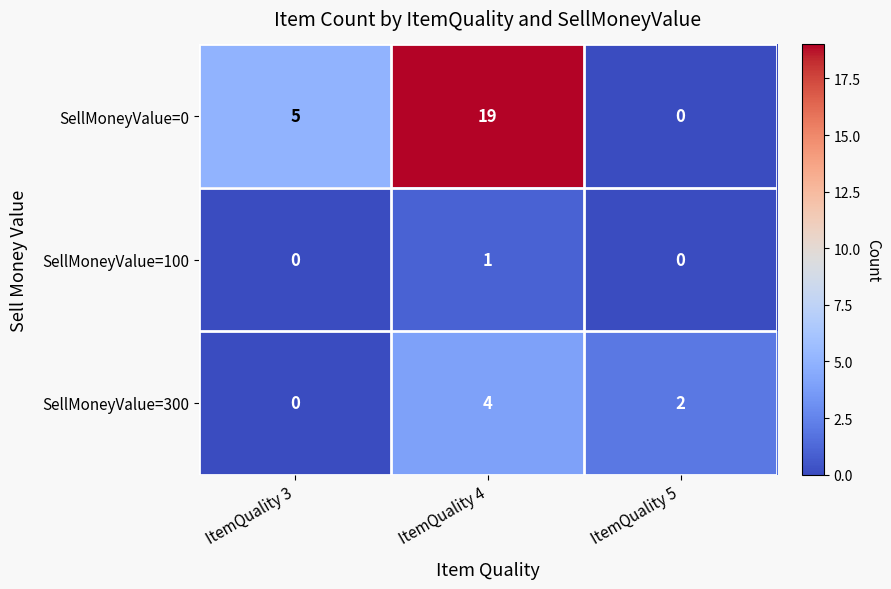

How many values in the SellMoneyValue=0 series are below 5?

1